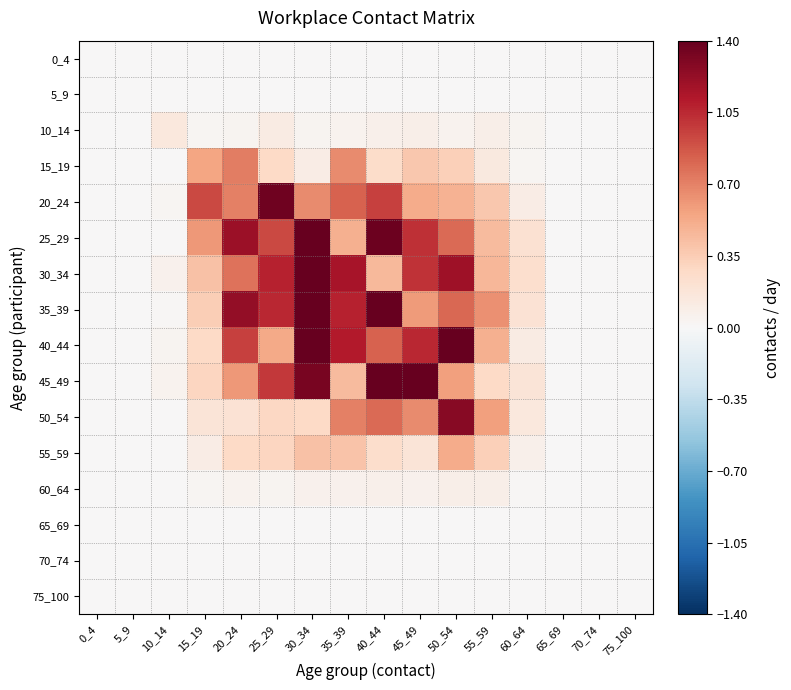

Between 50_54 and 55_59, which is larger?

50_54